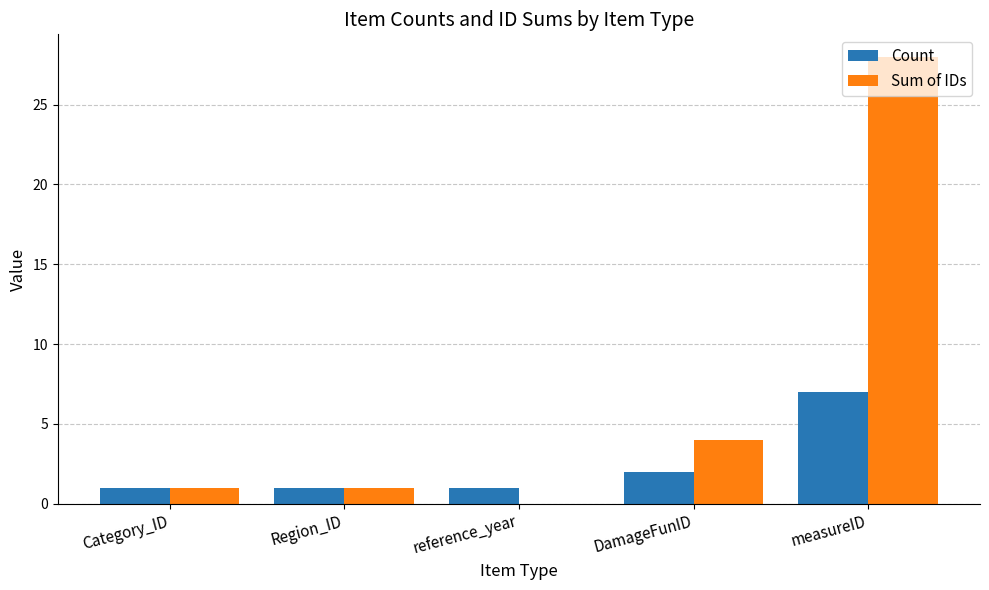

What is the total value across all series at measureID?

35